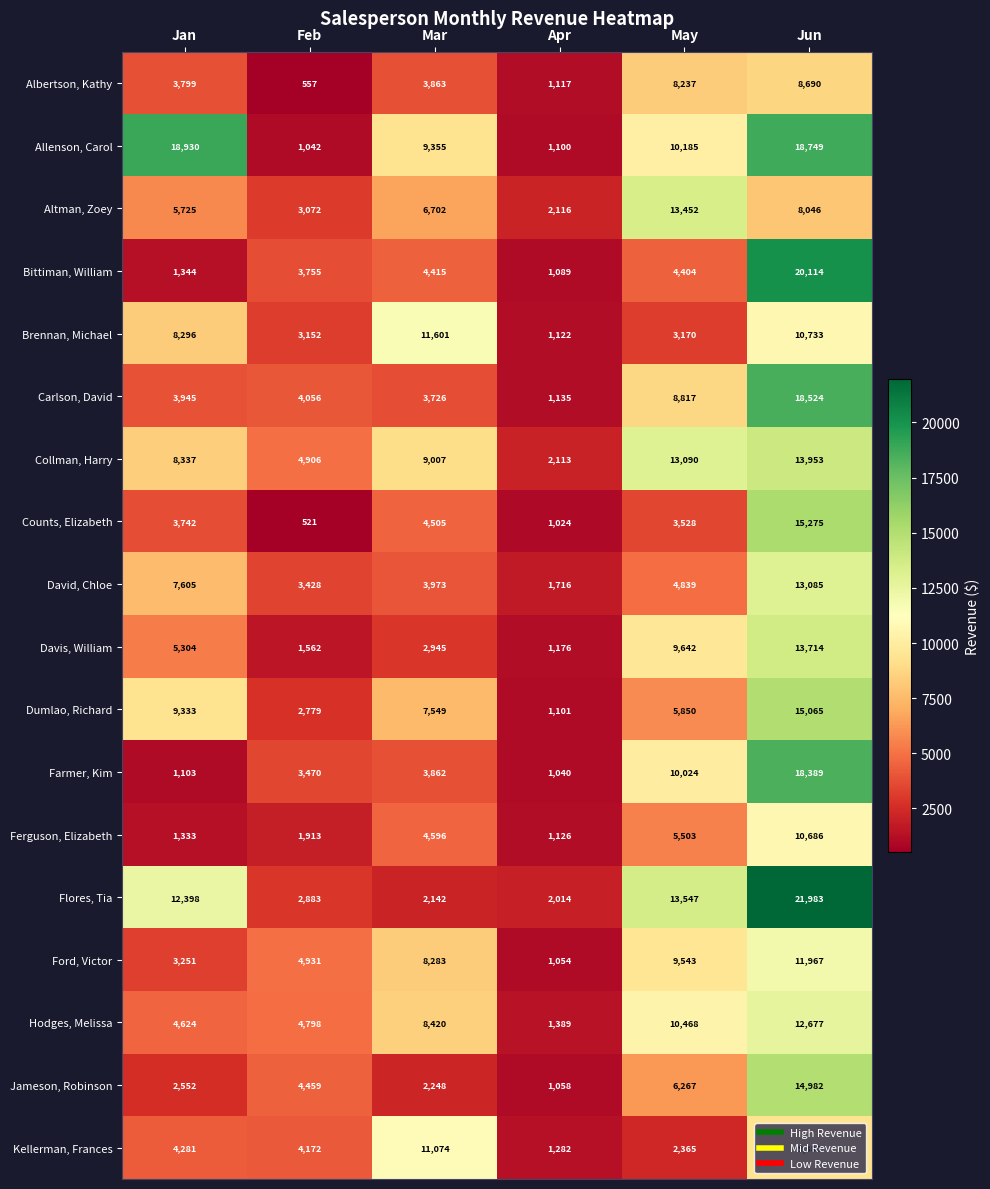

Is it true that Altman, Zoey equals 1470 at Jan?

False